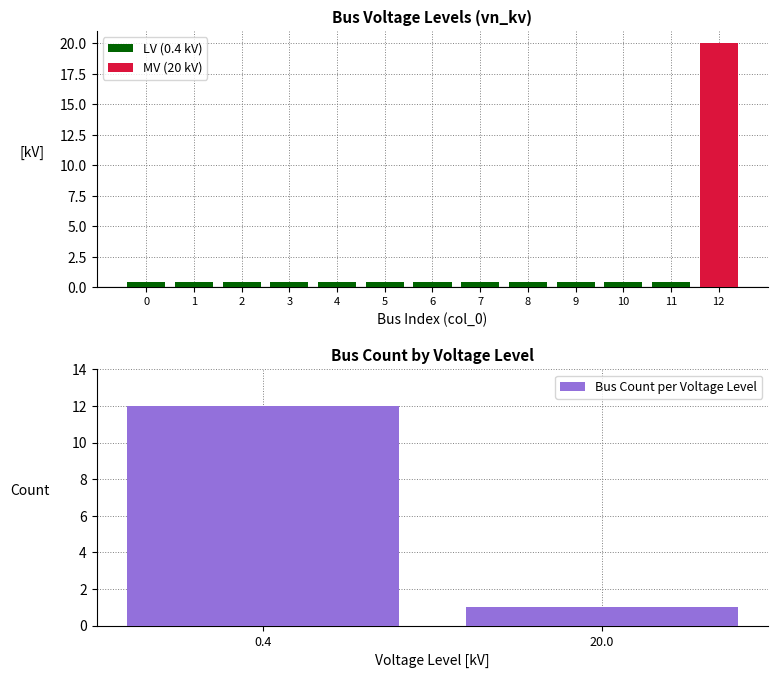

List the labels in order of Bus Count per Voltage Level value, largest first.

0.4, 20.0